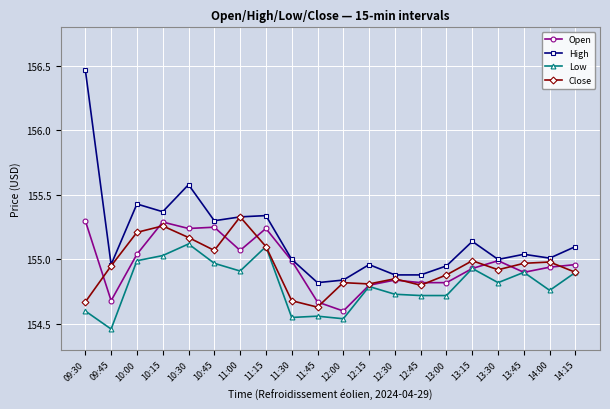

Which series has the widest spread of values?

High